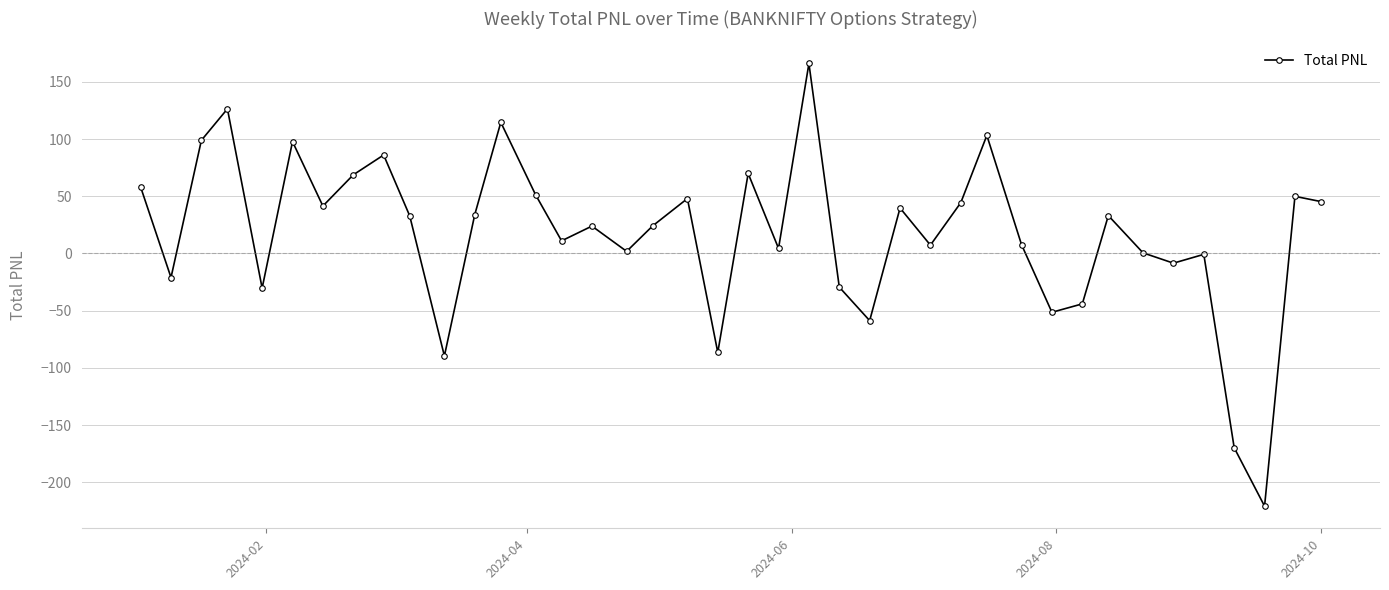

What is the greatest value displayed?

166.0